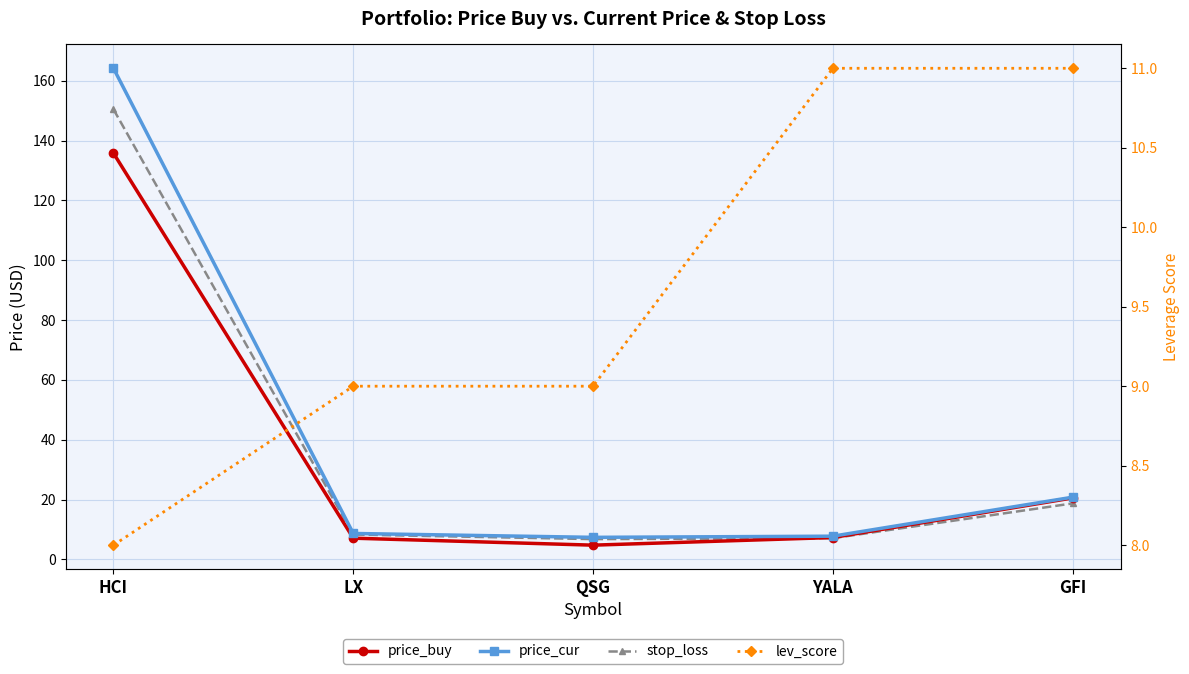

What value does the price_buy series have at GFI?

20.5